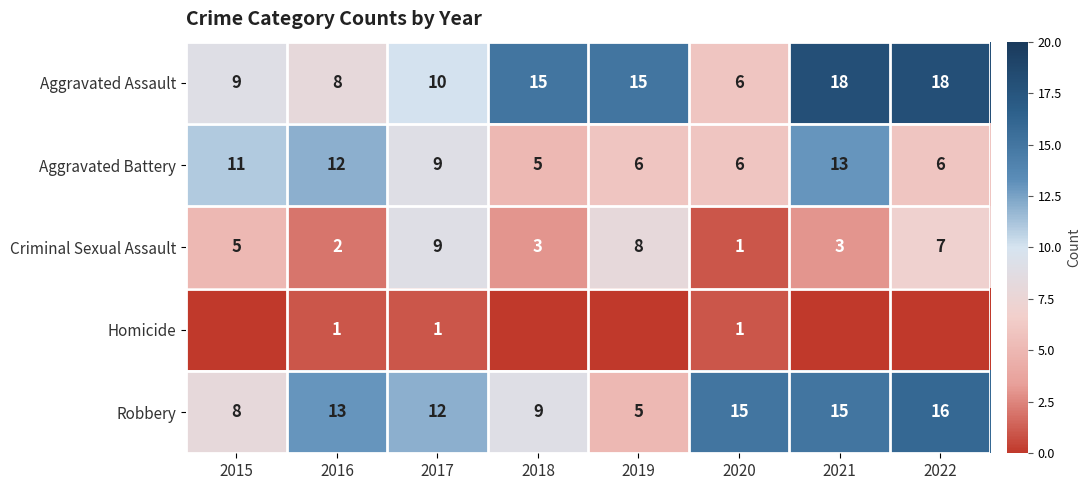

Where is Aggravated Assault nearest to the value 12?

2017